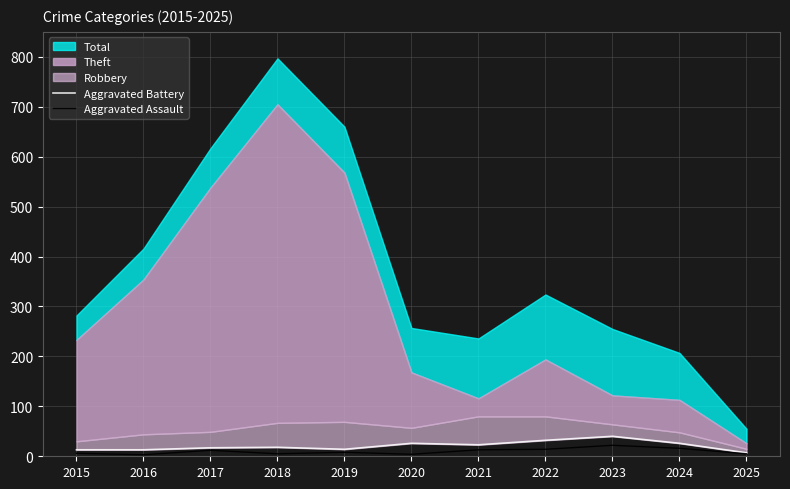

What is the difference between the maximum and second lowest values in the Aggravated Battery series?

27